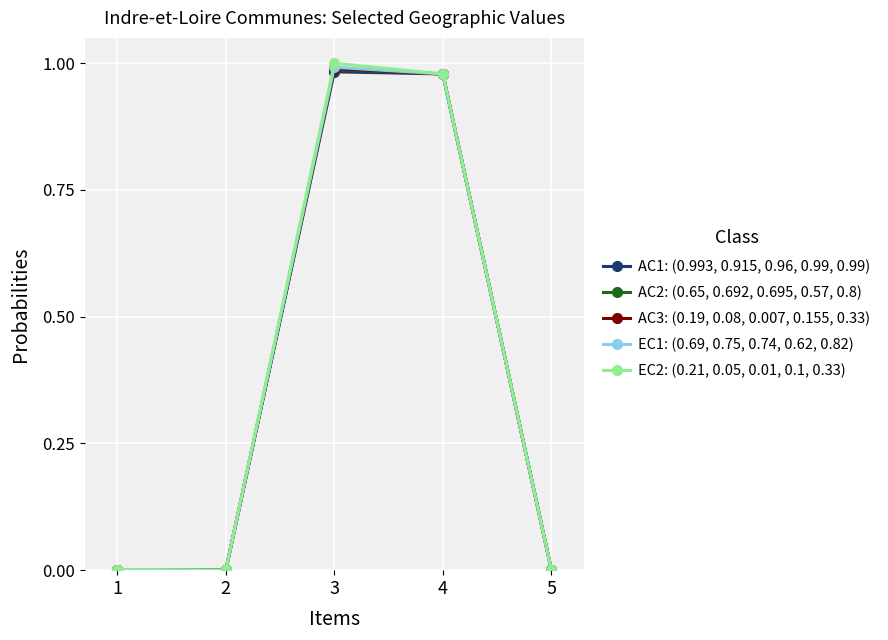

What is the total value across all series at 3?

5.0